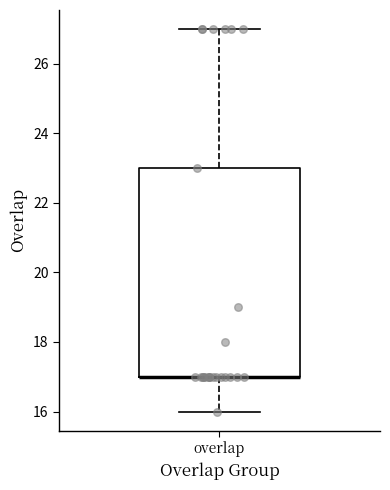

Where is the upper edge of the box for overlap on the y-axis? The values are not printed on the chart, so give them approximately, as read against the axis.

23